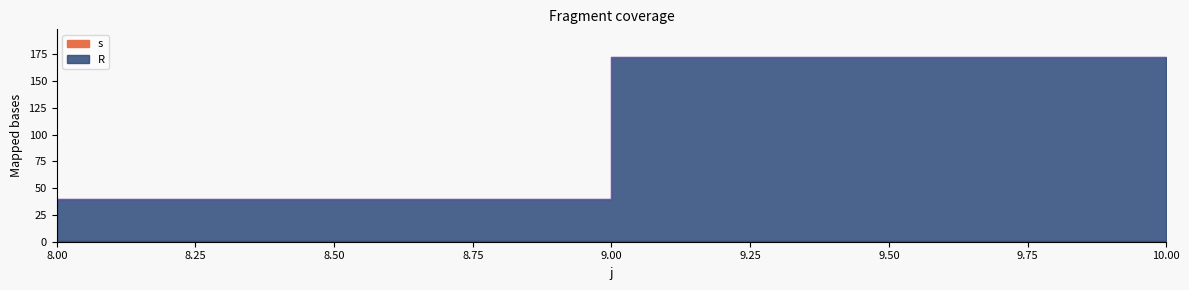

The chart shows a value of 66.9 at 10. True or false?

False